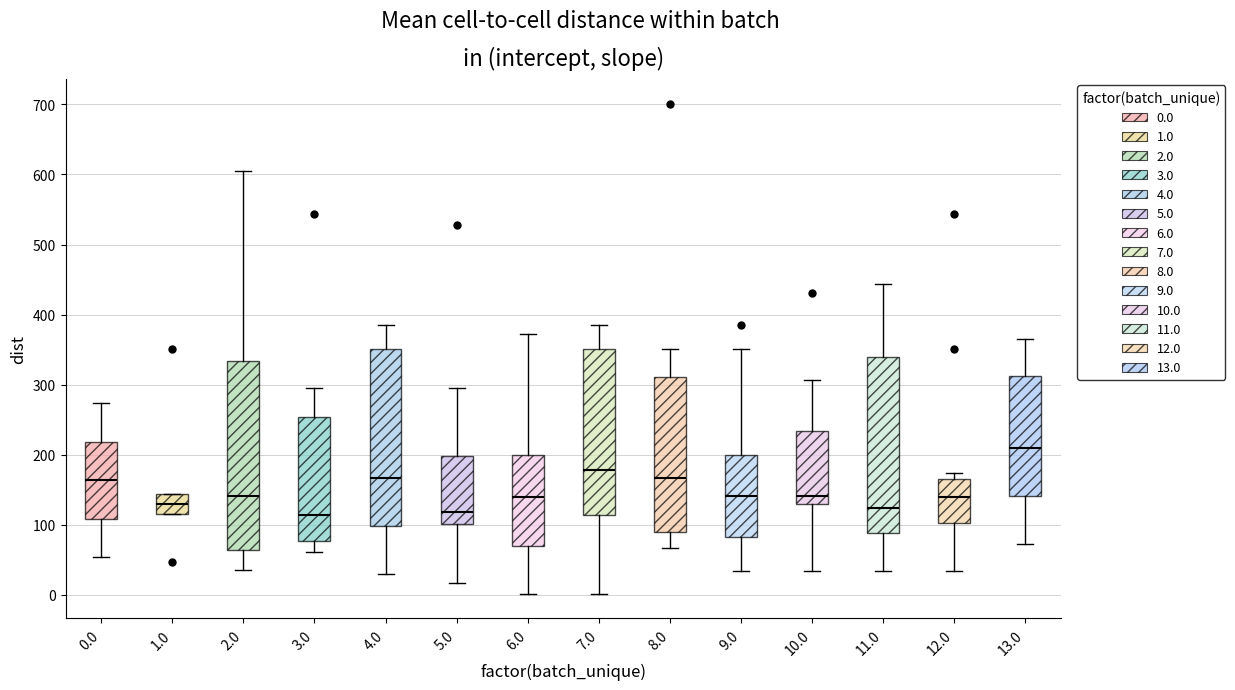

Reading left to right, read every box against the y-axis: the position of its median line, the range the box covers, and the ends of its whiskers. The values are not printed on the chart, so give them approximately, as read against the axis.

0.0: median 160, box 110 to 220, whiskers 50 to 270
1.0: median 130, box 120 to 140, whiskers 120 to 140
2.0: median 140, box 60 to 330, whiskers 40 to 610
3.0: median 110, box 80 to 250, whiskers 60 to 290
4.0: median 170, box 100 to 350, whiskers 30 to 380
5.0: median 120, box 100 to 200, whiskers 20 to 290
6.0: median 140, box 70 to 200, whiskers 0 to 370
7.0: median 180, box 110 to 350, whiskers 0 to 380
8.0: median 170, box 90 to 310, whiskers 70 to 350
9.0: median 140, box 80 to 200, whiskers 30 to 350
10.0: median 140, box 130 to 230, whiskers 30 to 310
11.0: median 120, box 90 to 340, whiskers 30 to 440
12.0: median 140, box 100 to 170, whiskers 30 to 170 (just above the box's upper edge)
13.0: median 210, box 140 to 310, whiskers 70 to 360